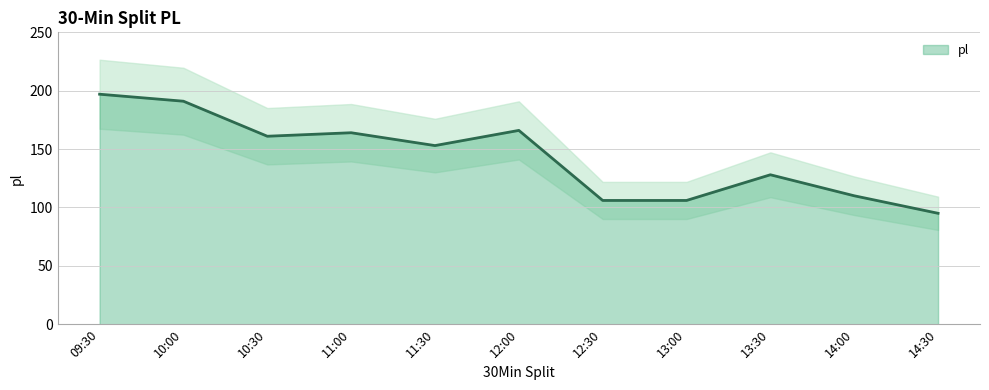

How many points are lower than both their immediate neighbors (excluding endpoints)?

2